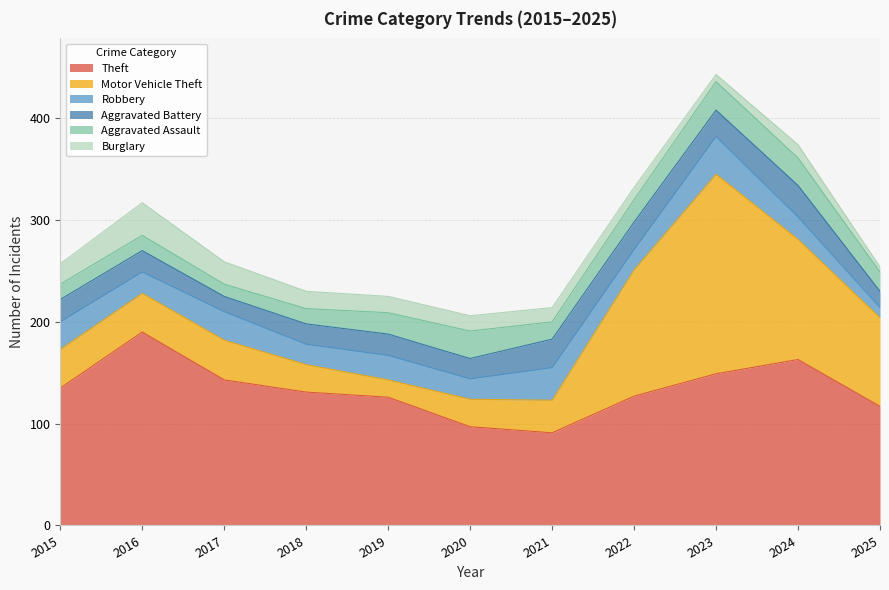

How many values in the Aggravated Assault series exceed 19?

5